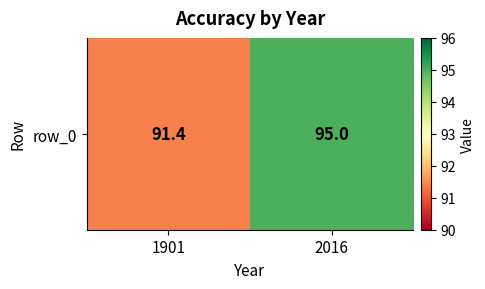

What is the sum of all values?

186.4